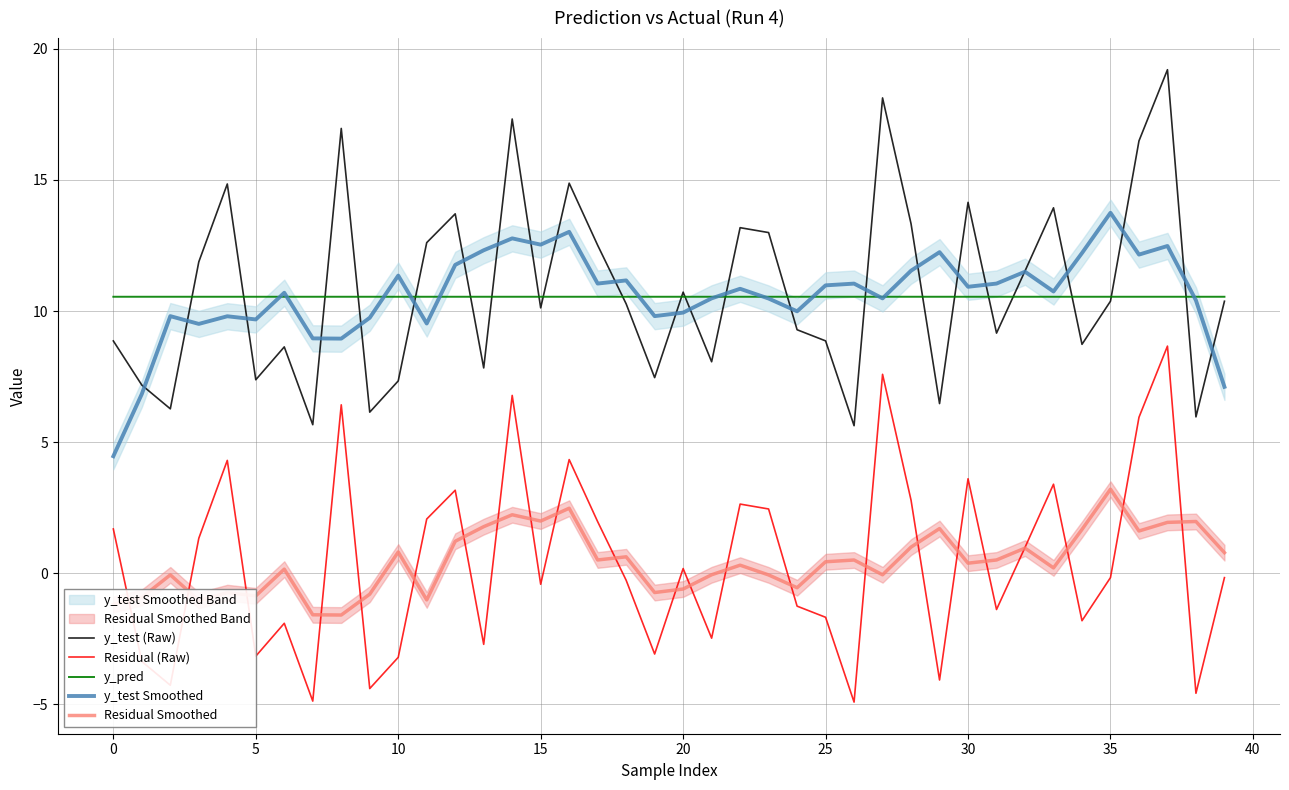

How many times do y_test (Raw) and y_pred cross each other?

22